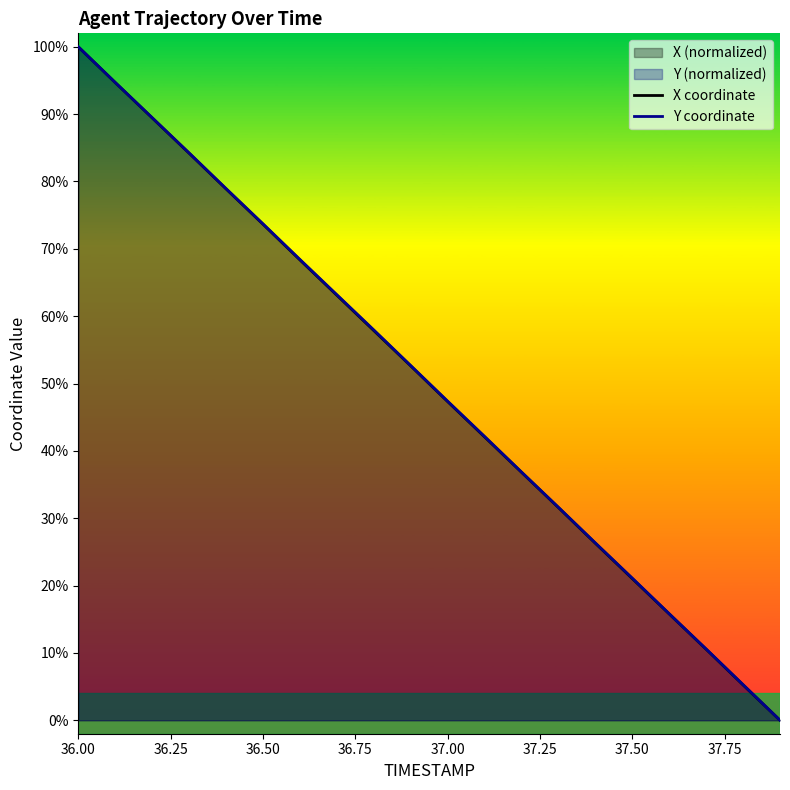

Which category has the highest value across all series?

36.00